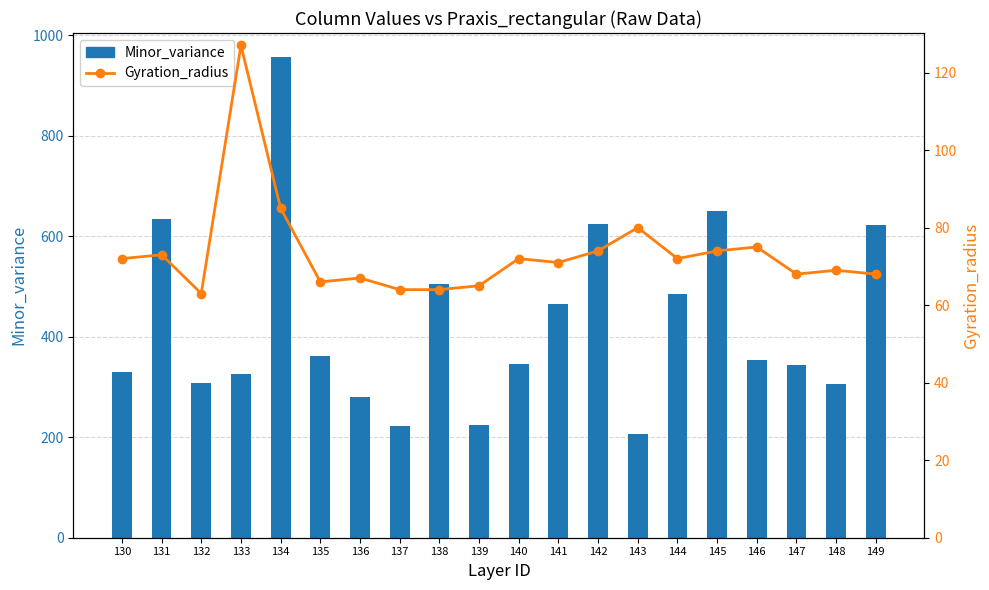

List the labels in order of Gyration_radius value, largest first.

133, 134, 143, 146, 142, 145, 131, 130, 140, 144, 141, 148, 147, 149, 136, 135, 139, 137, 138, 132